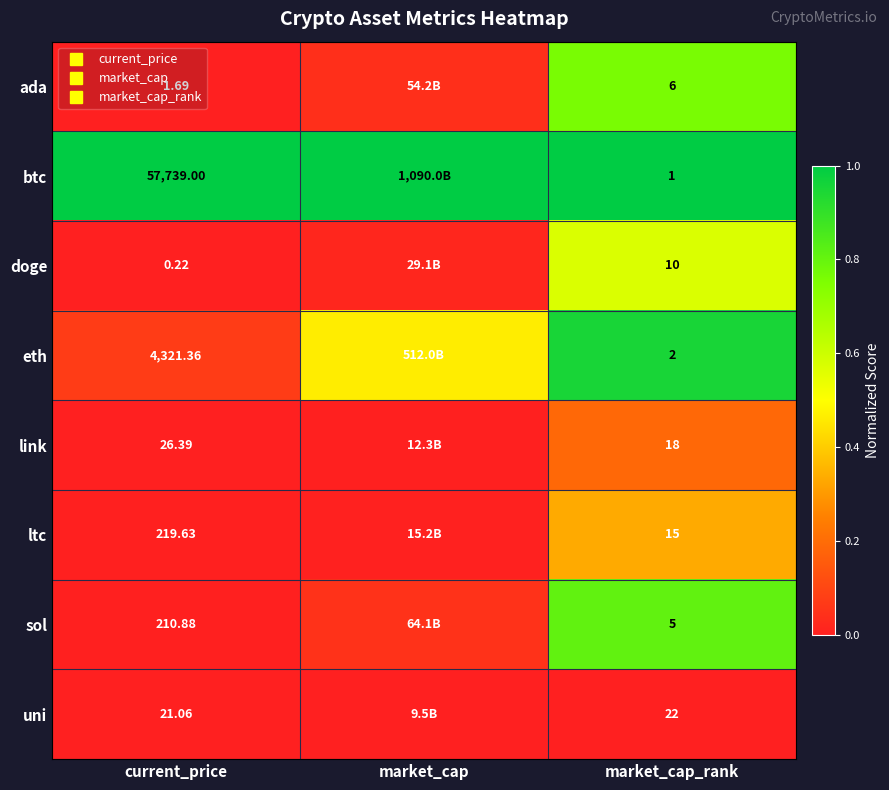

What is the approximate value of doge at market_cap_rank?

0.6